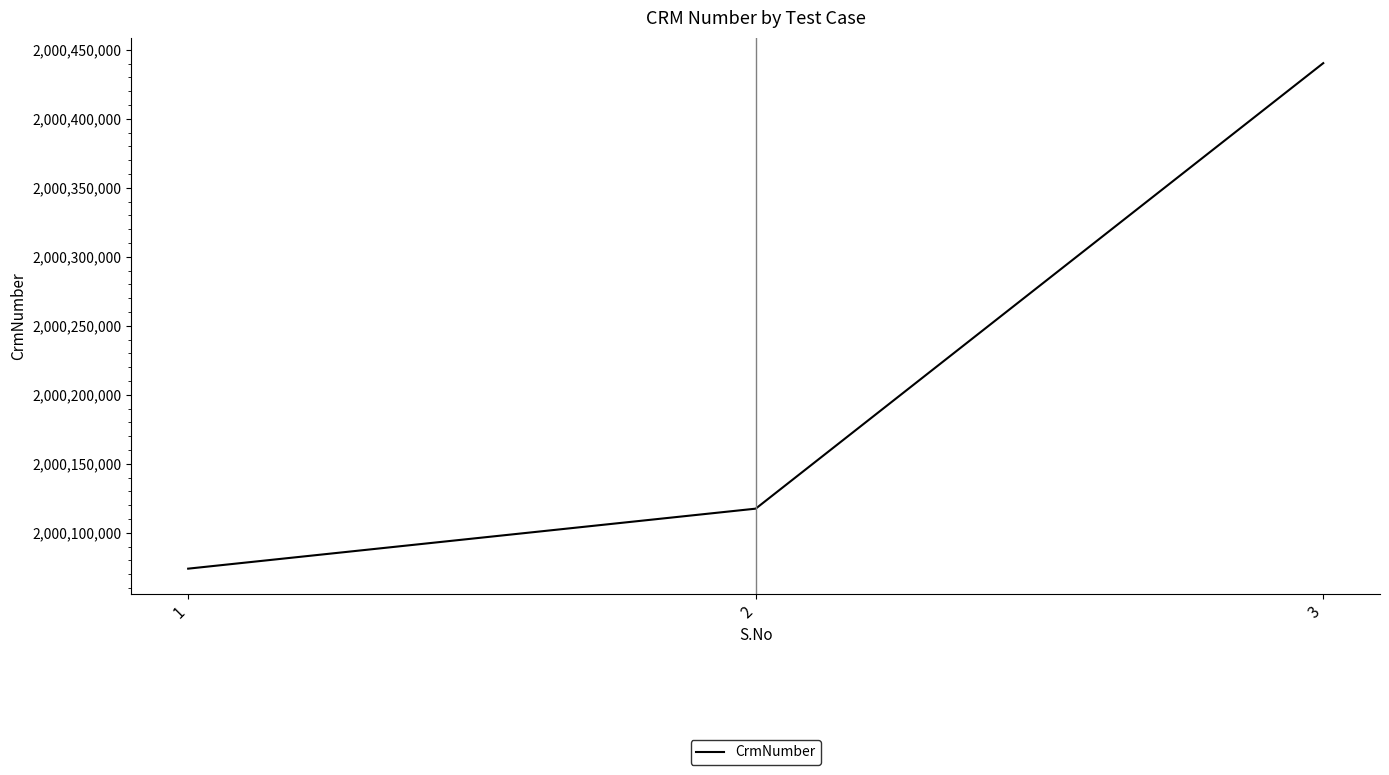

The value at 3 is 2000440295. True or false?

True